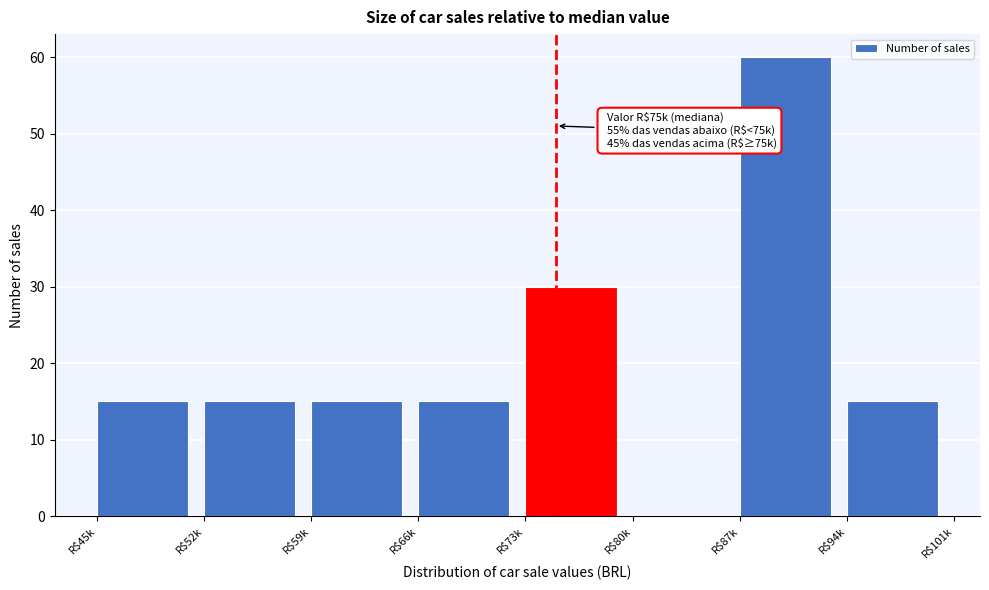

Read the value at R$52k.

15